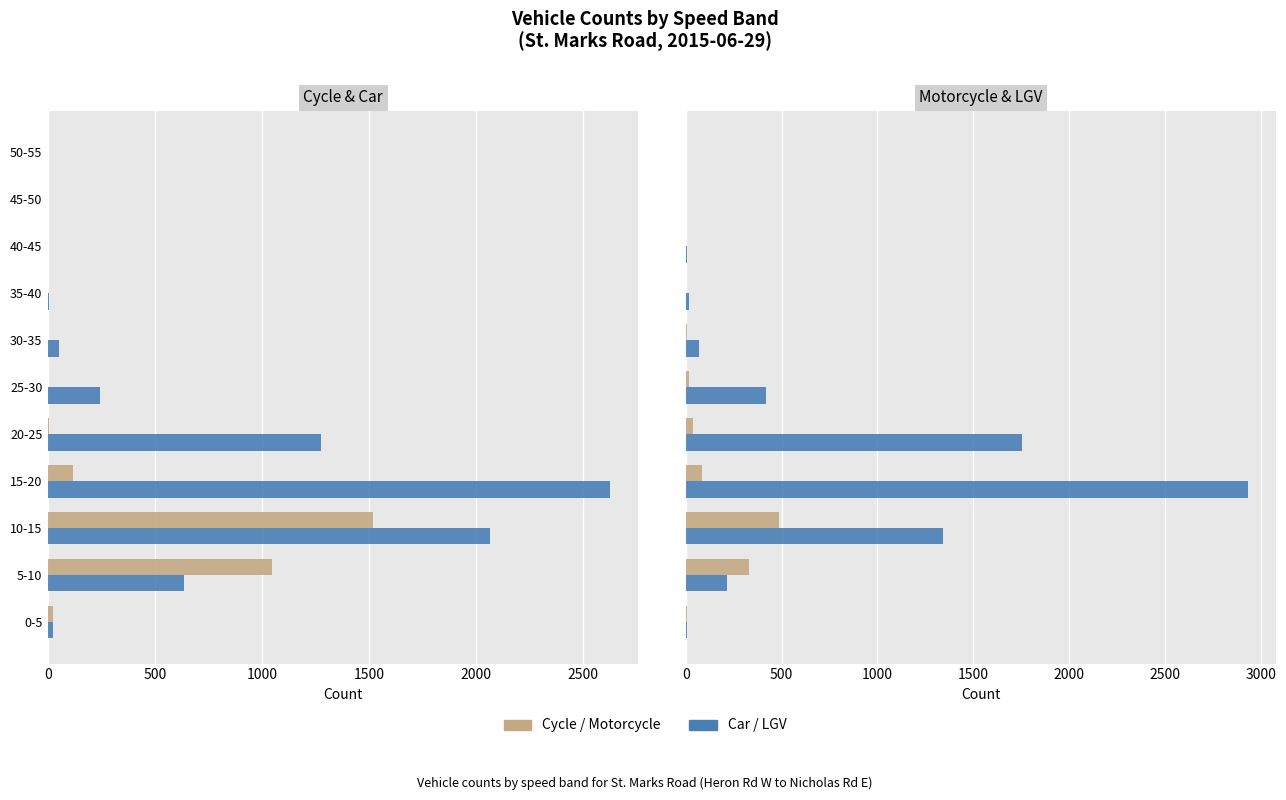

Which series has the widest spread of values?

LGV